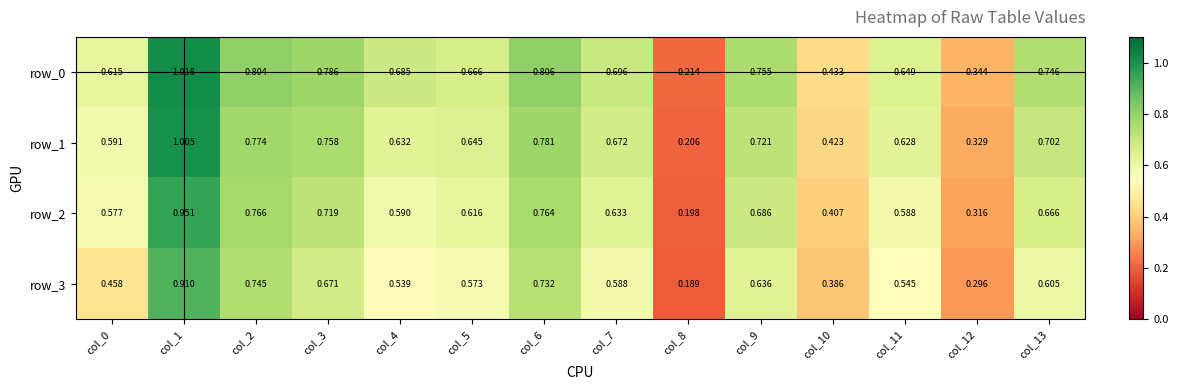

List the labels in order of row_2 value, smallest first.

col_8, col_12, col_10, col_0, col_11, col_4, col_5, col_7, col_13, col_9, col_3, col_6, col_2, col_1